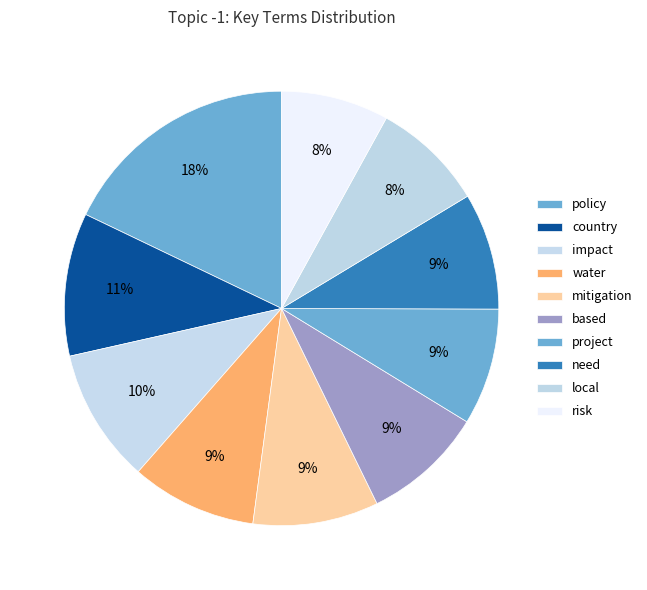

Which slice is the largest?

policy